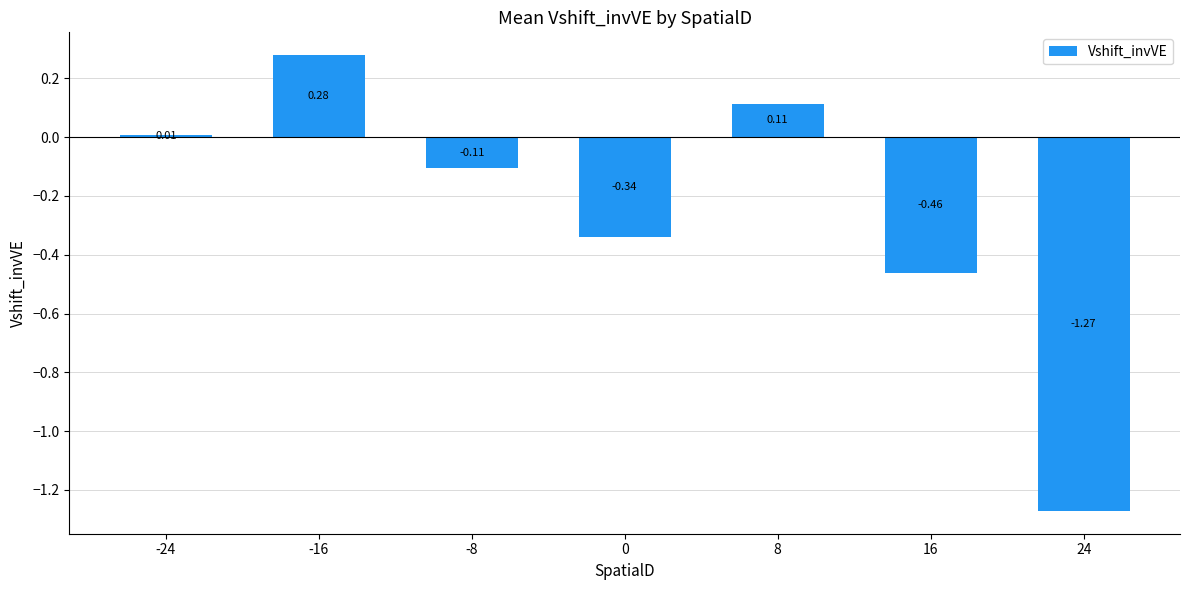

What is the sum of the values at -16 and 8?

0.4